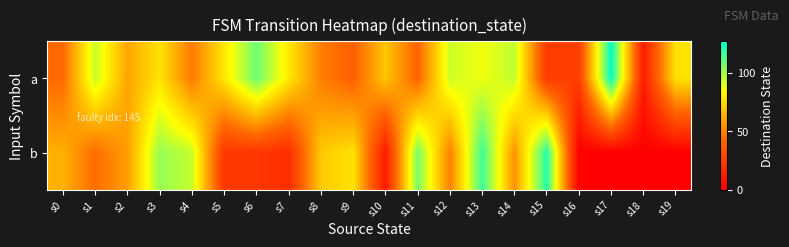

Which label corresponds to the largest value in the chart?

s17